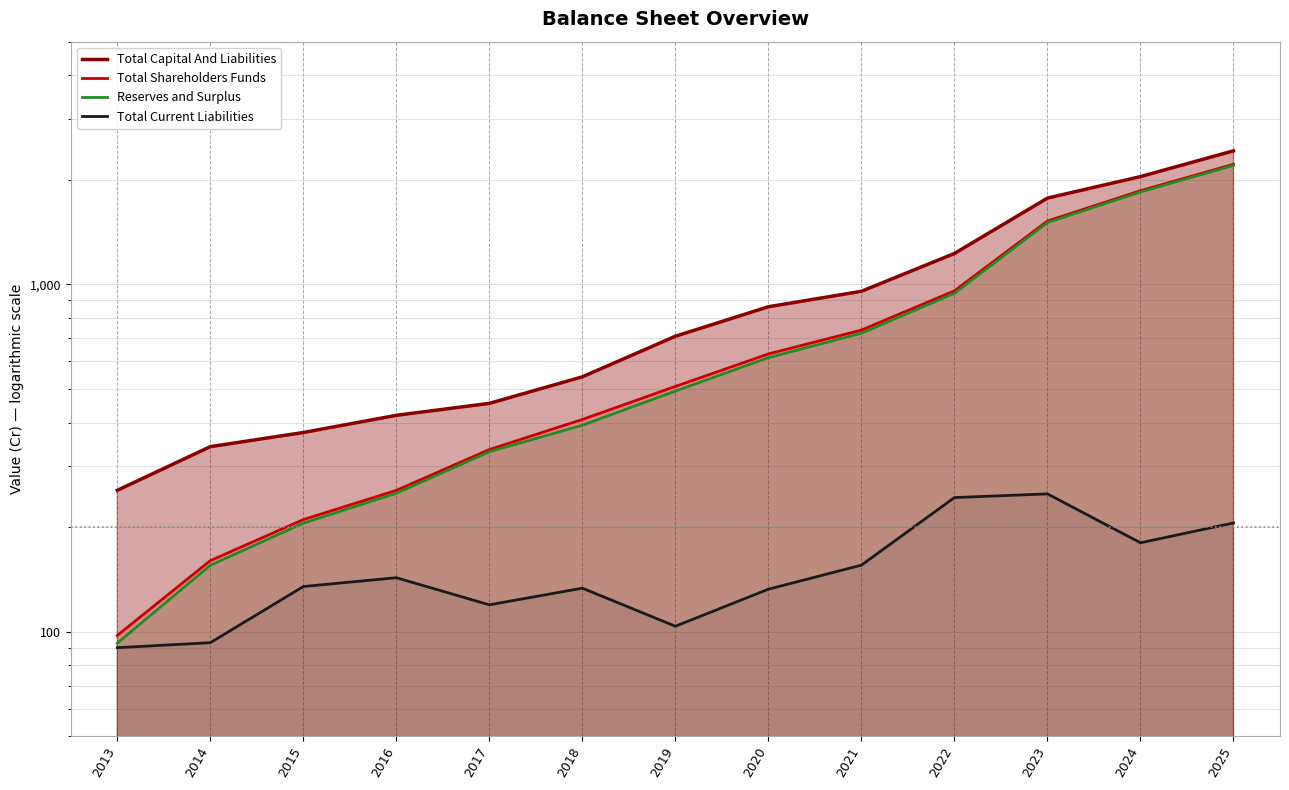

How many values in the Total Shareholders Funds series exceed 508?

7